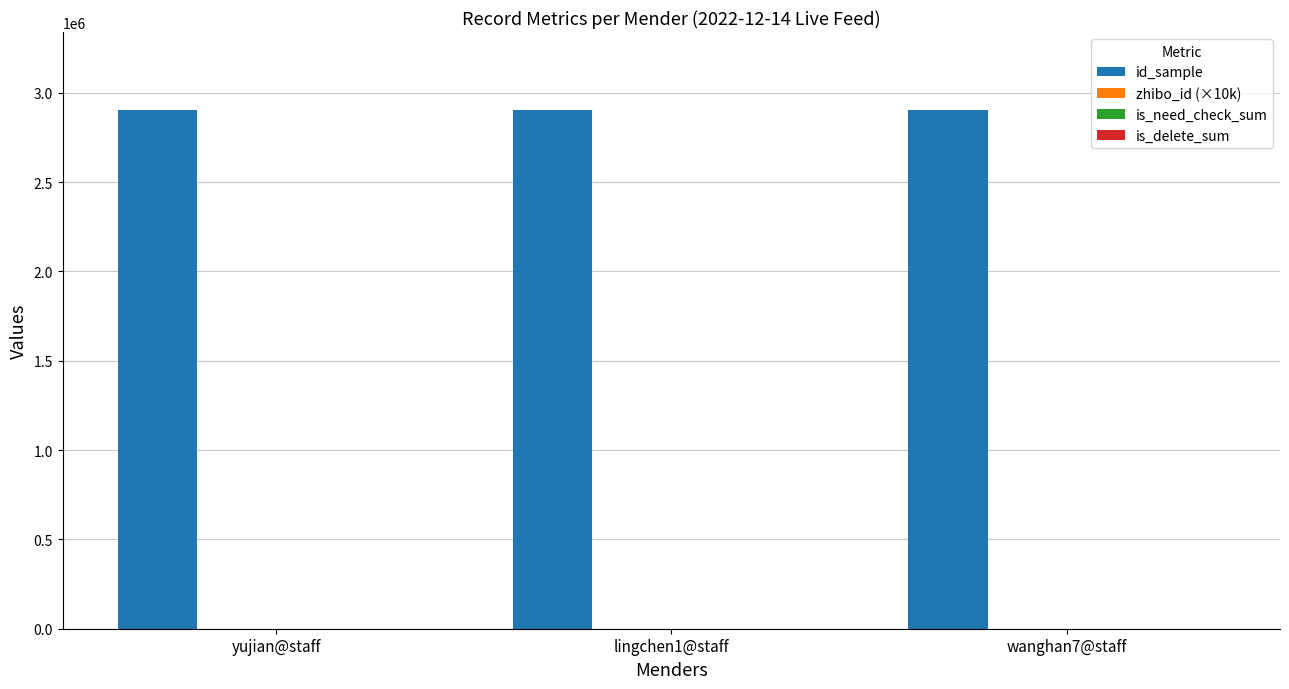

What is the spread (max minus min) of values at yujian@staff?

2903793